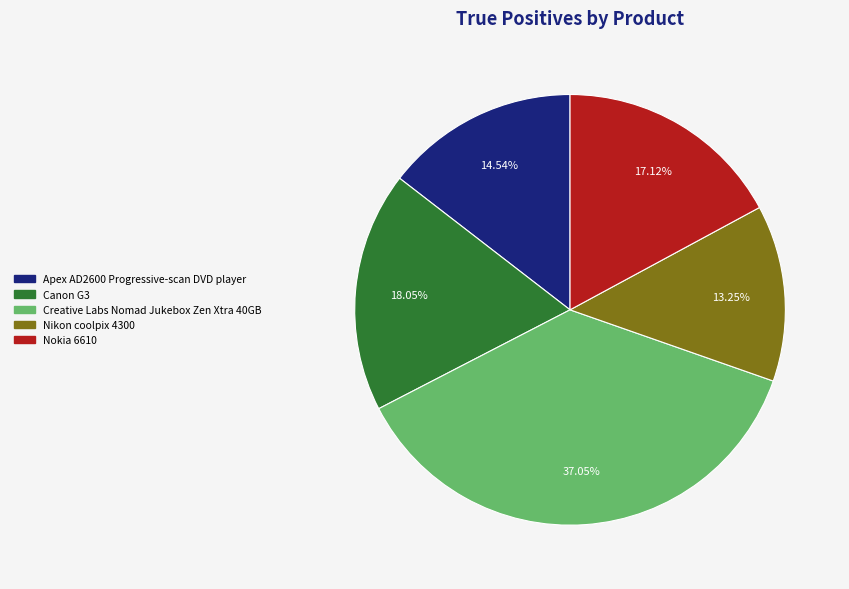

What percentage is the Nikon coolpix 4300 slice, to the nearest percent?

13%